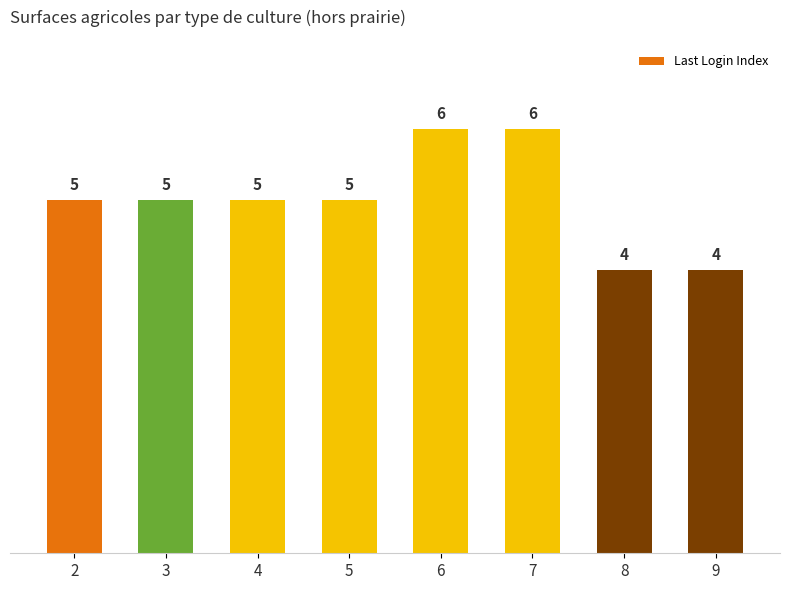

What is the ratio of the value at 8 to the value at 6?

0.7